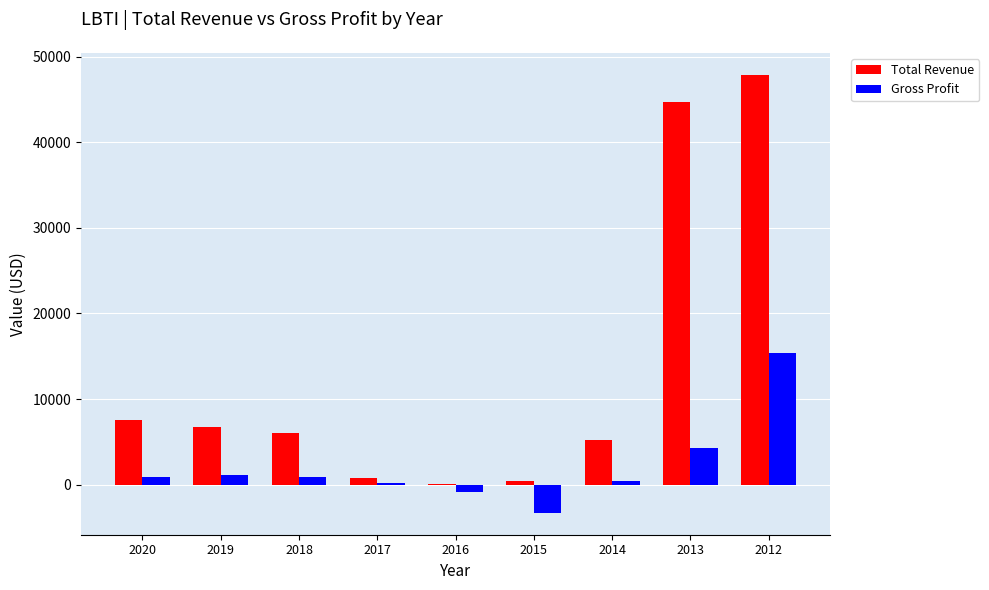

At which category does the chart reach its peak across all series?

2012